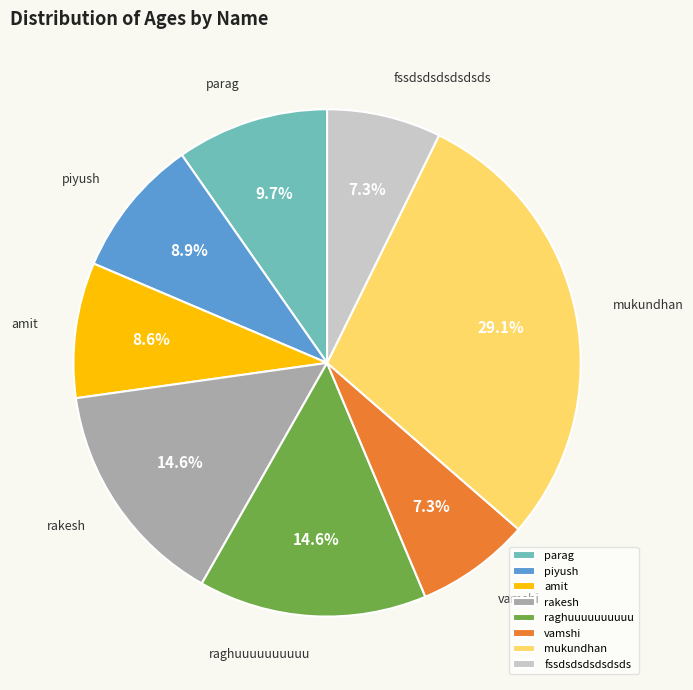

Combined, what portion of the pie is raghuuuuuuuuuu and piyush?

23.5%